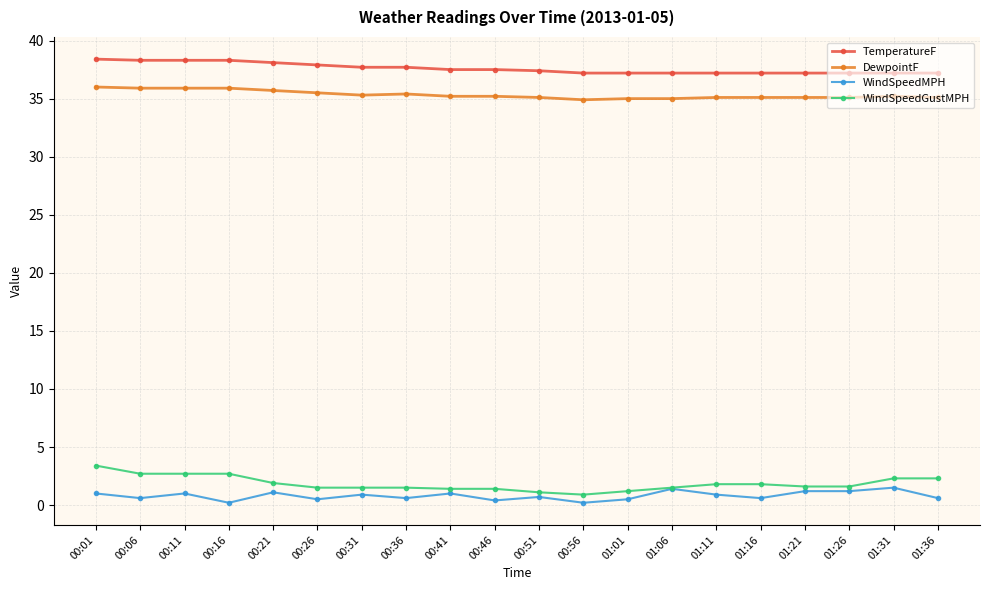

What is the greatest value displayed?

38.4